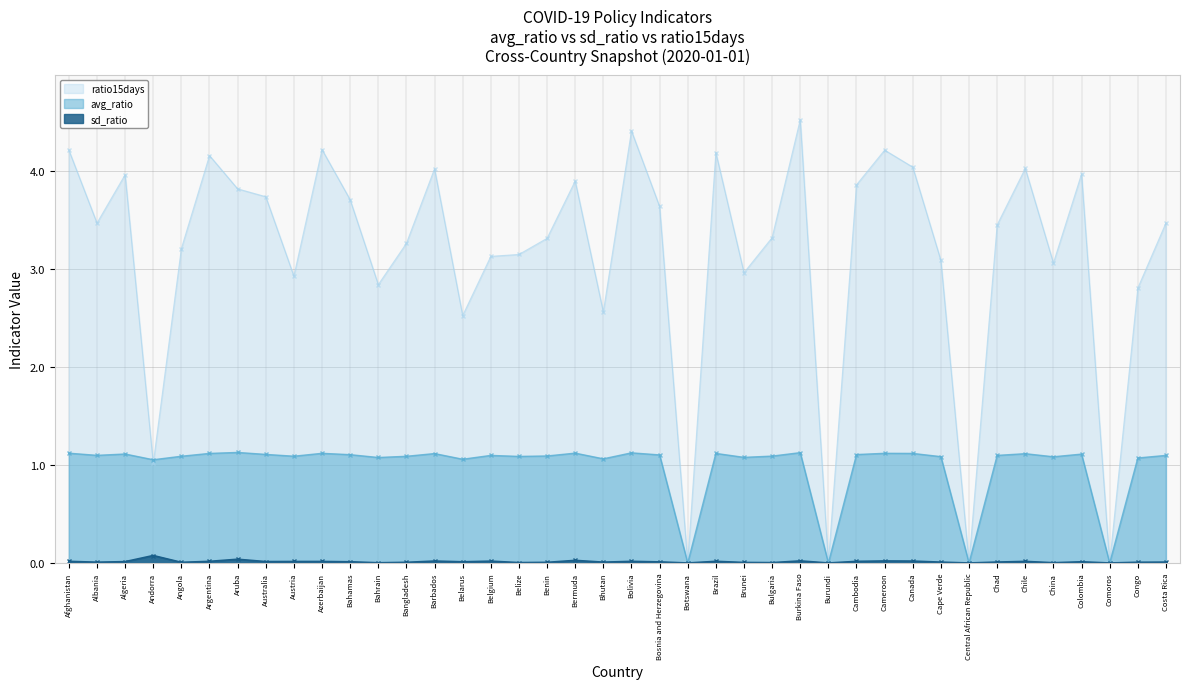

What position from the right is Bulgaria?

15